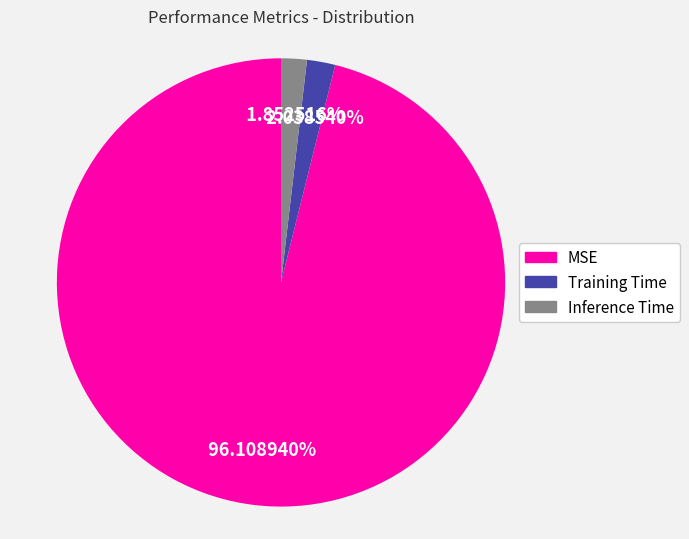

What percentage is NOT represented by Training Time?

98.0%